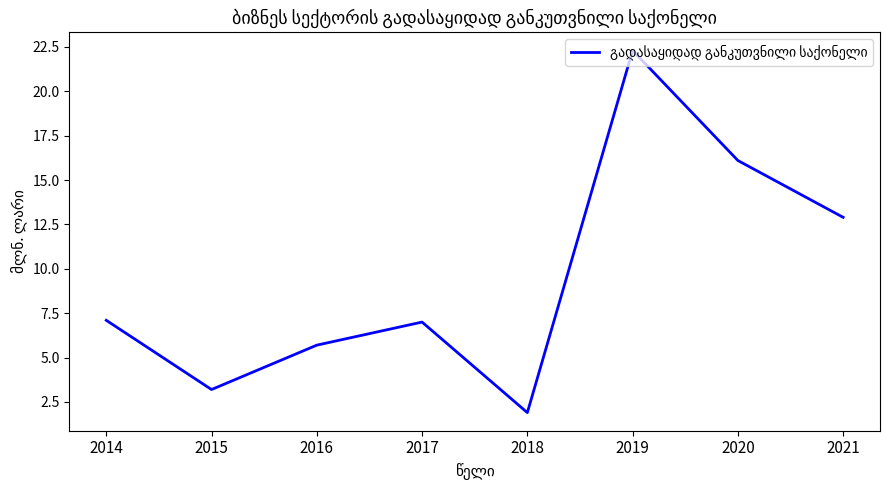

What is the difference between the maximum and minimum values?

20.4